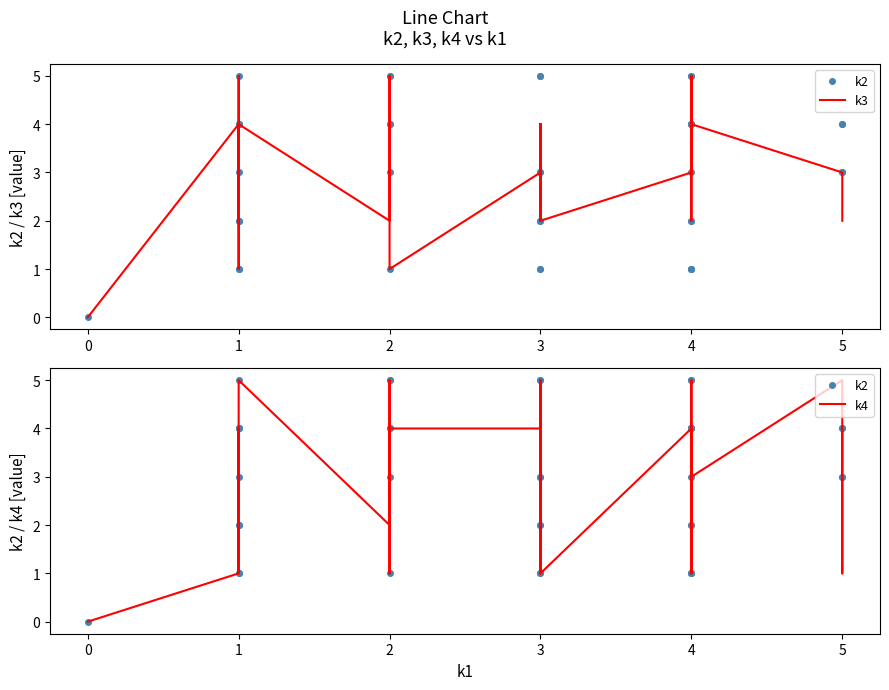

Where is the first local minimum for k3?

1